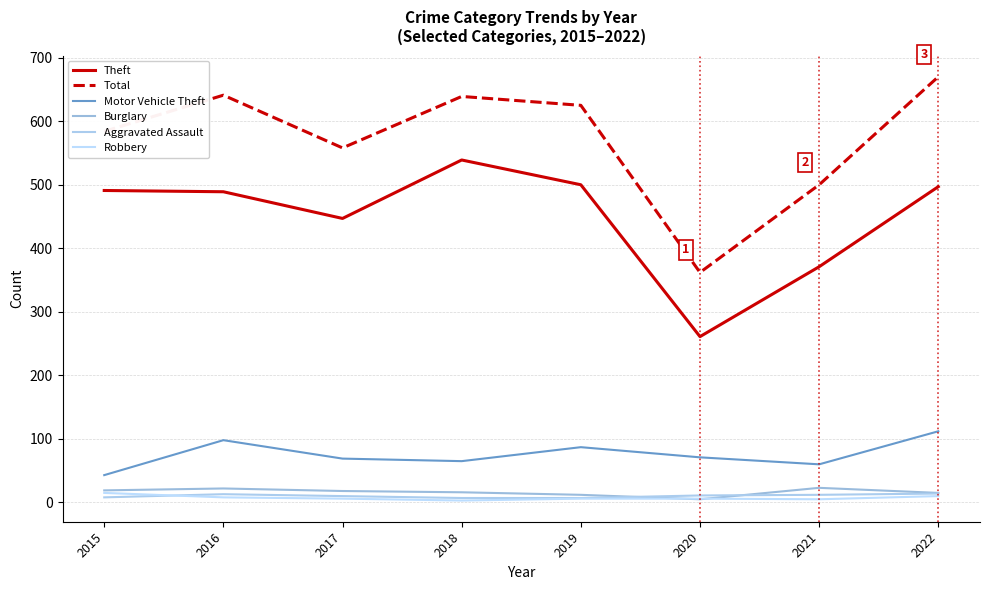

What is the total value across all series at 2017?

1108